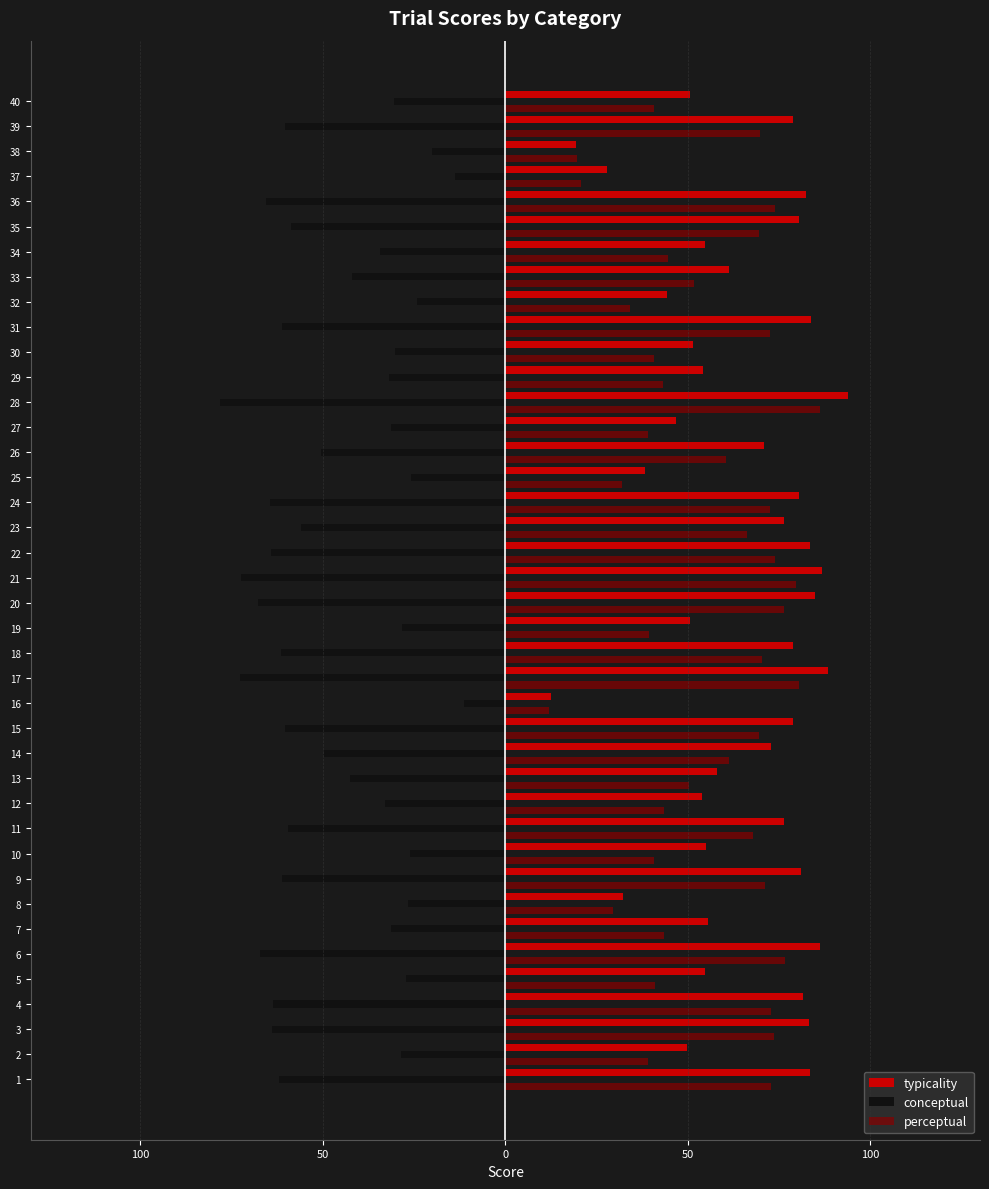

What is the maximum value shown in the chart?

93.8